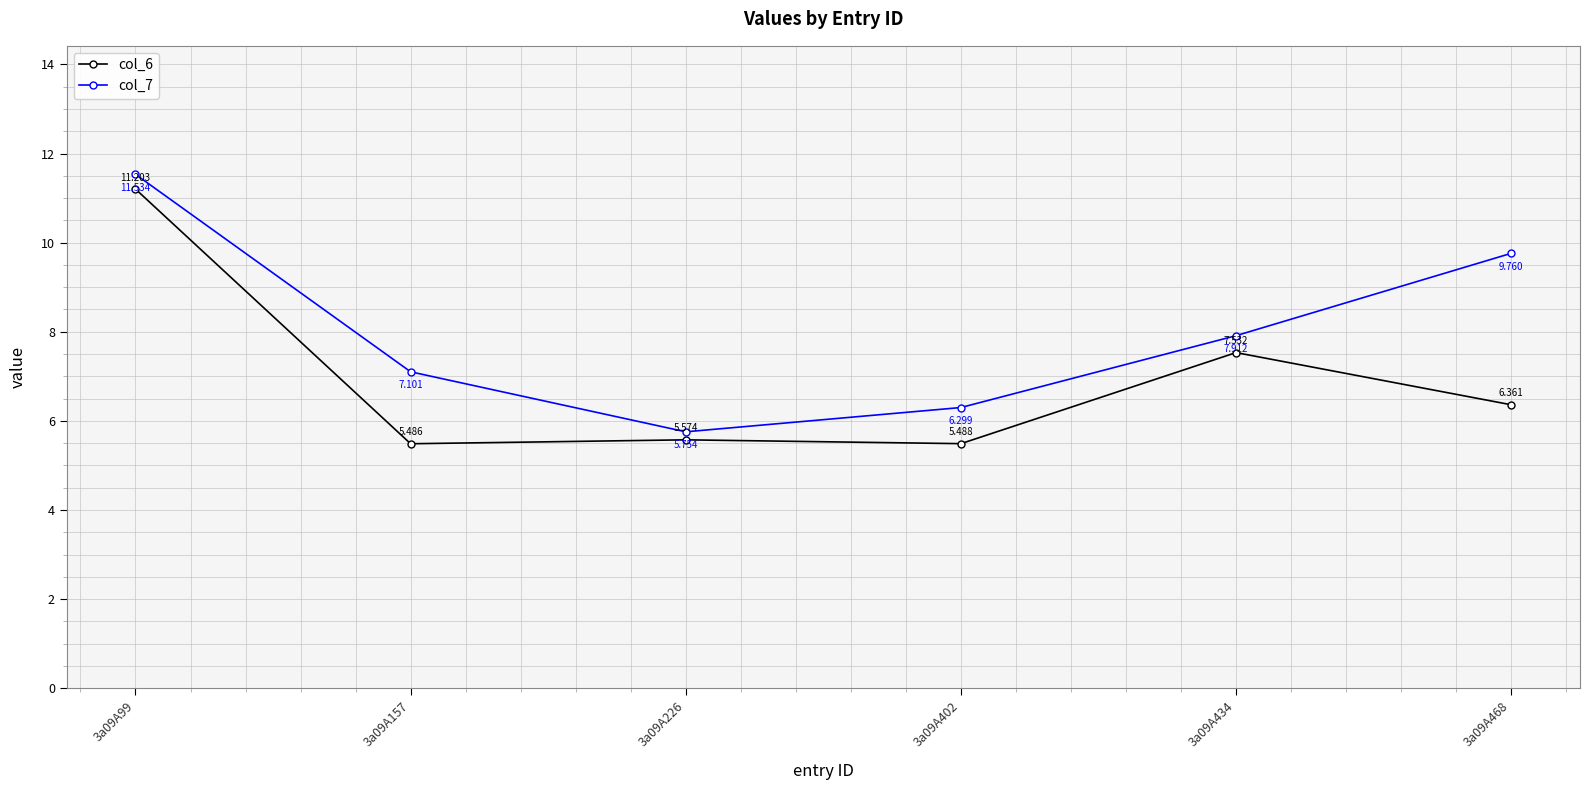

Is the value of col_7 at 3a09A402 greater than the value of col_6 at 3a09A468?

No